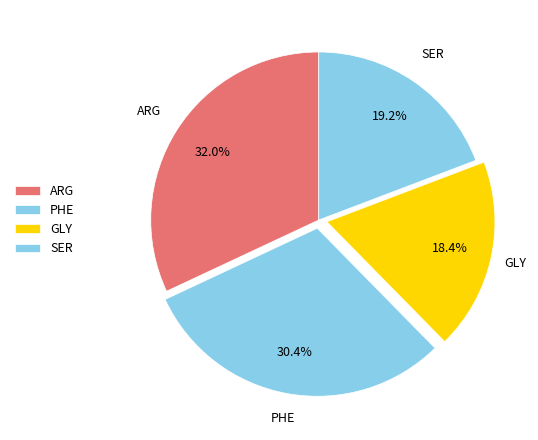

How many slices are in this pie chart?

4